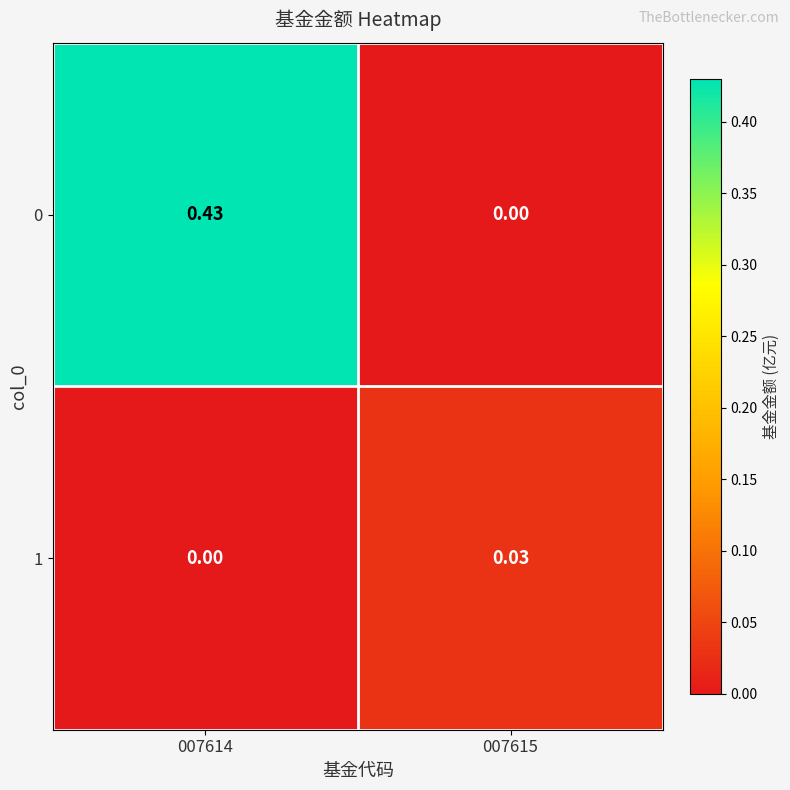

Is the value of 0 at 007614 greater than the value of 1 at 007615?

Yes